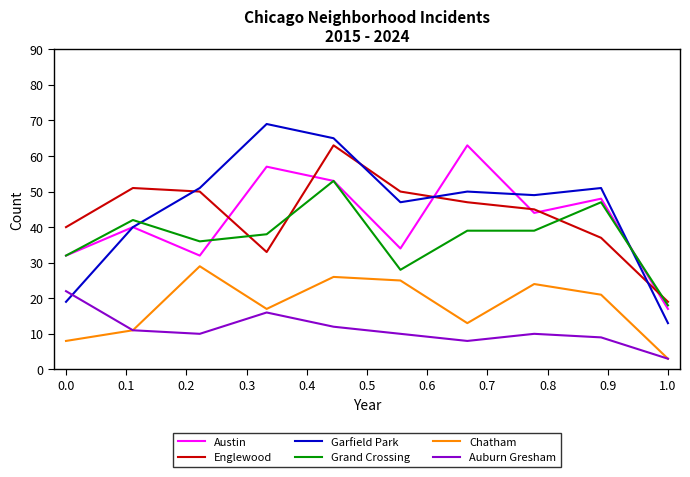

What is the maximum value for Austin?

63